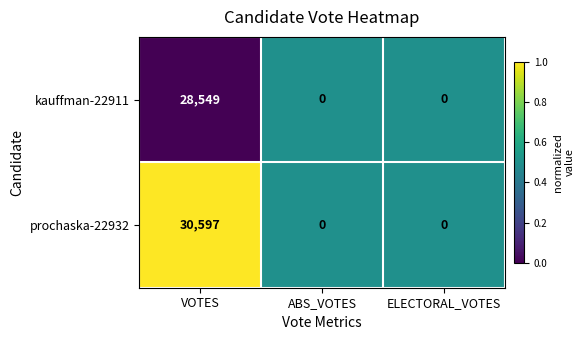

What is the sum of the prochaska-22932 values at VOTES and ELECTORAL_VOTES?

30597